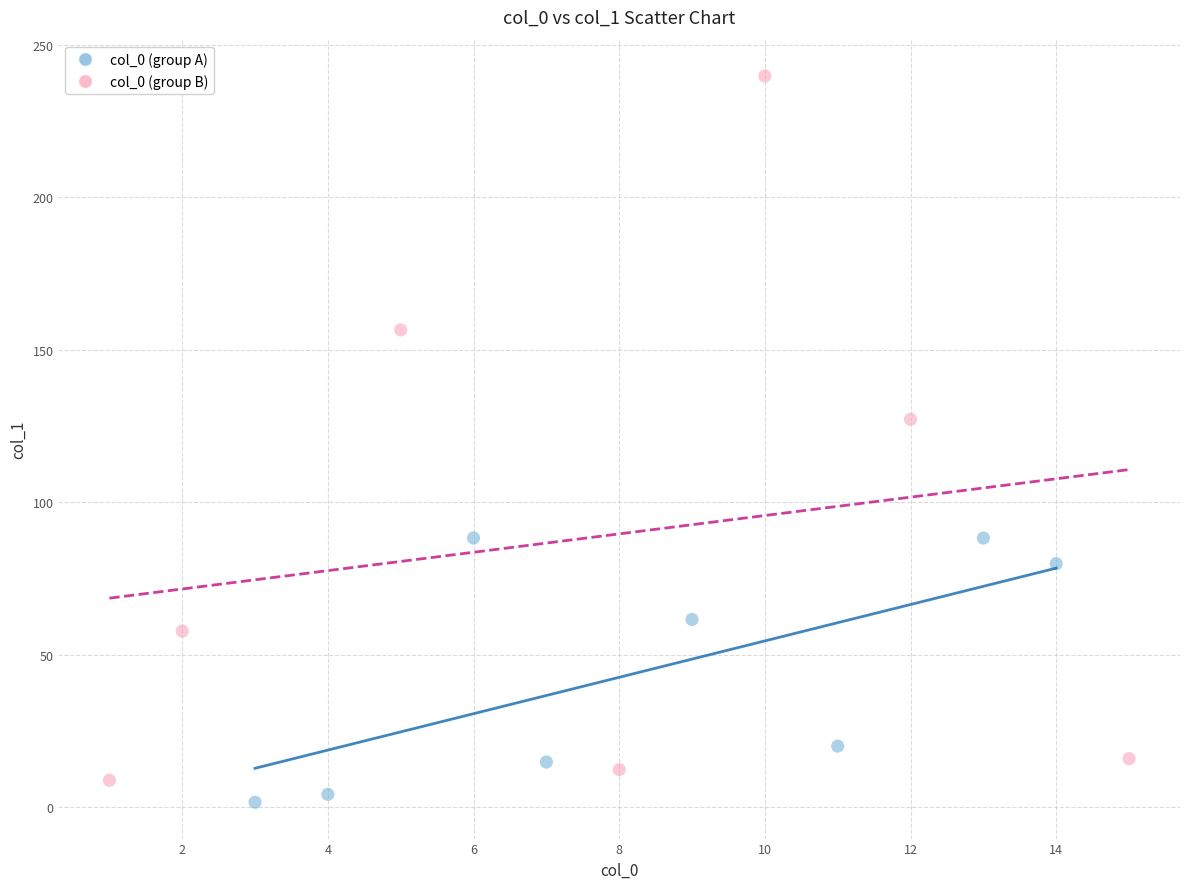

What are all the series names shown in the legend?

col_0 (group A), col_0 (group B)